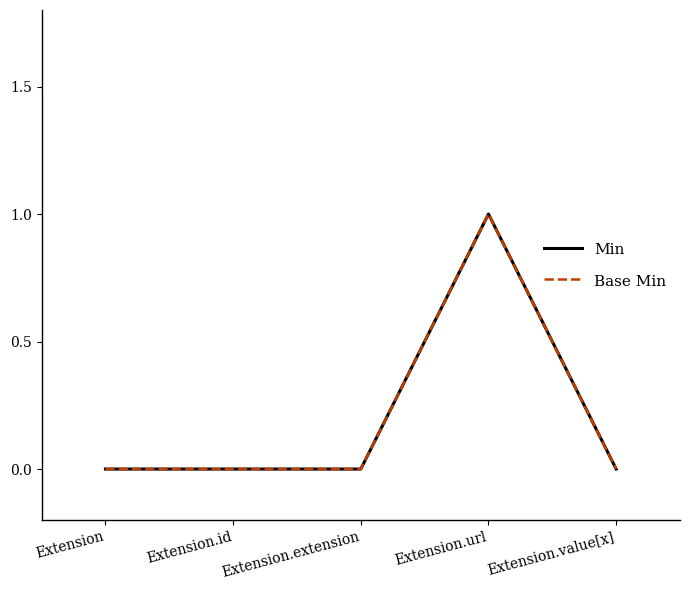

Is this an area chart (filled region under the line)?

No